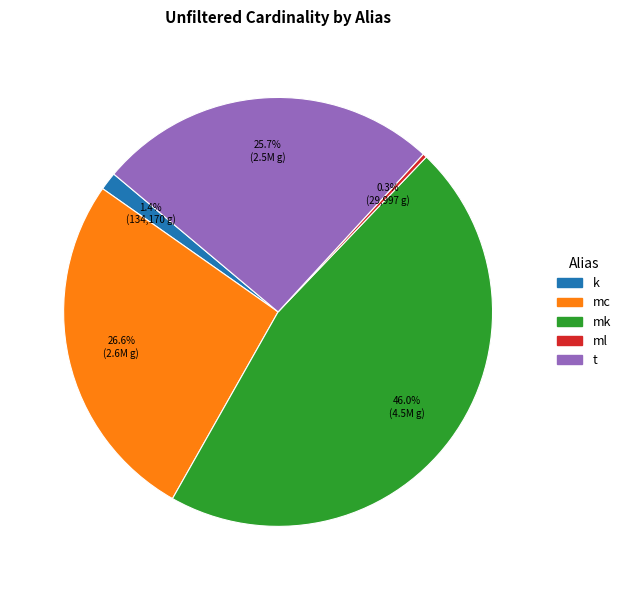

Rank the categories by value from lowest to highest.

ml, k, t, mc, mk